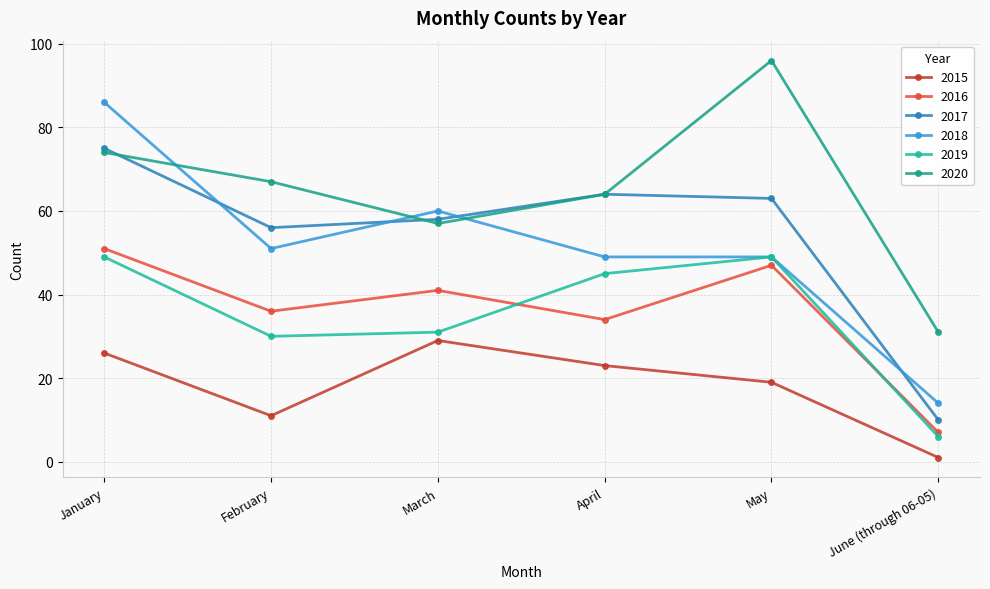

List the series in order of their peak value, highest first.

2020, 2018, 2017, 2016, 2019, 2015